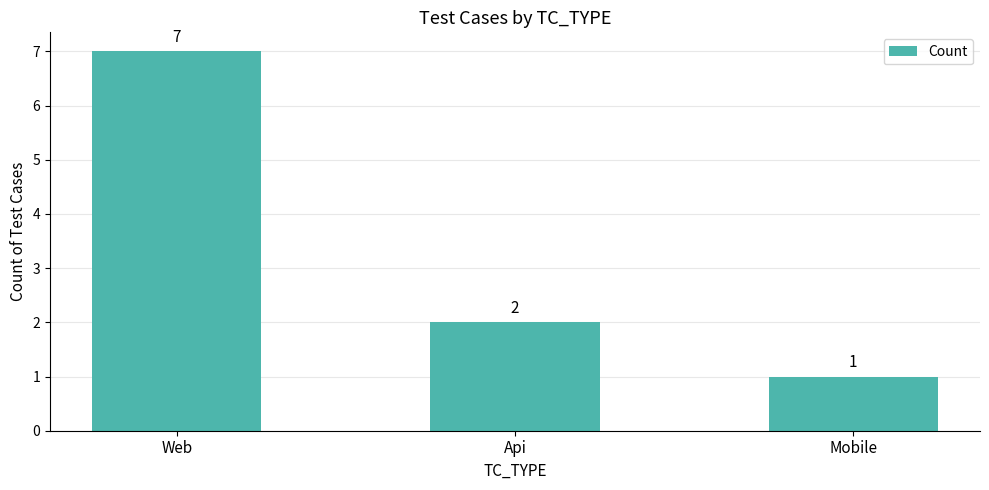

What is the maximum value shown in the chart?

7